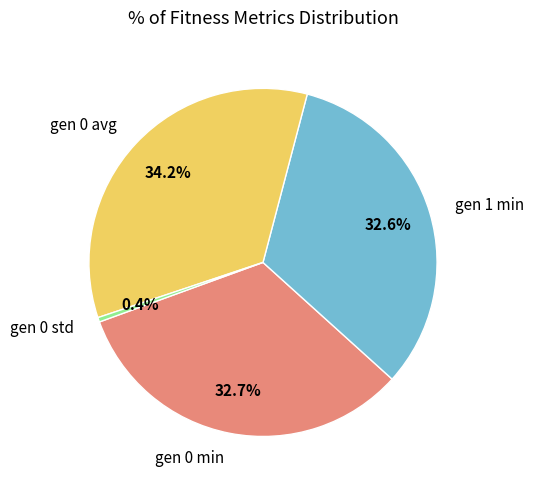

Does gen 0 std account for over 50% of the chart?

No